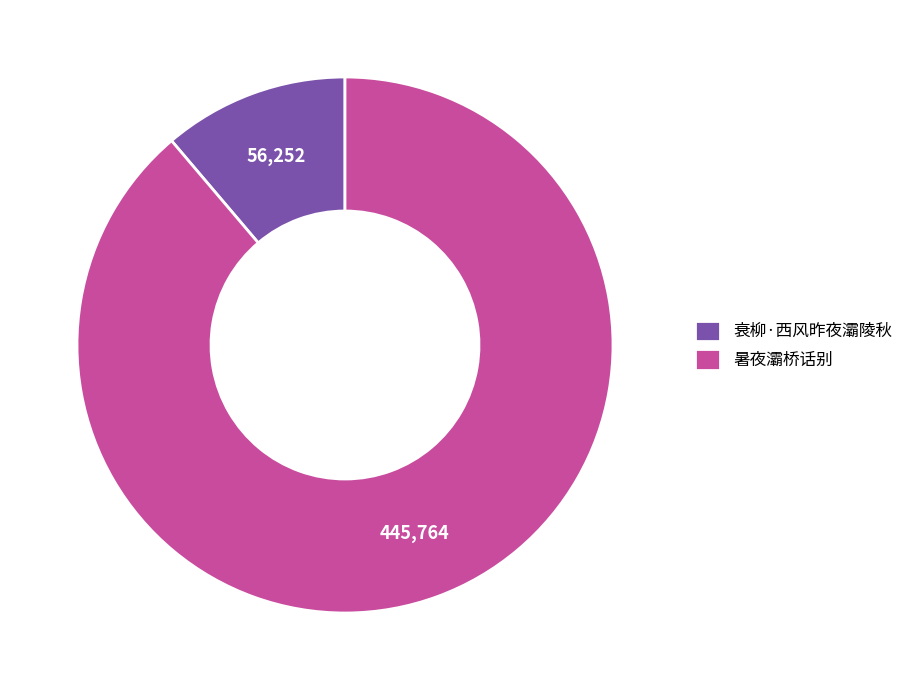

Approximately how many times larger is the value at 暑夜灞桥话别 compared to 衰柳·西风昨夜灞陵秋?

7.9